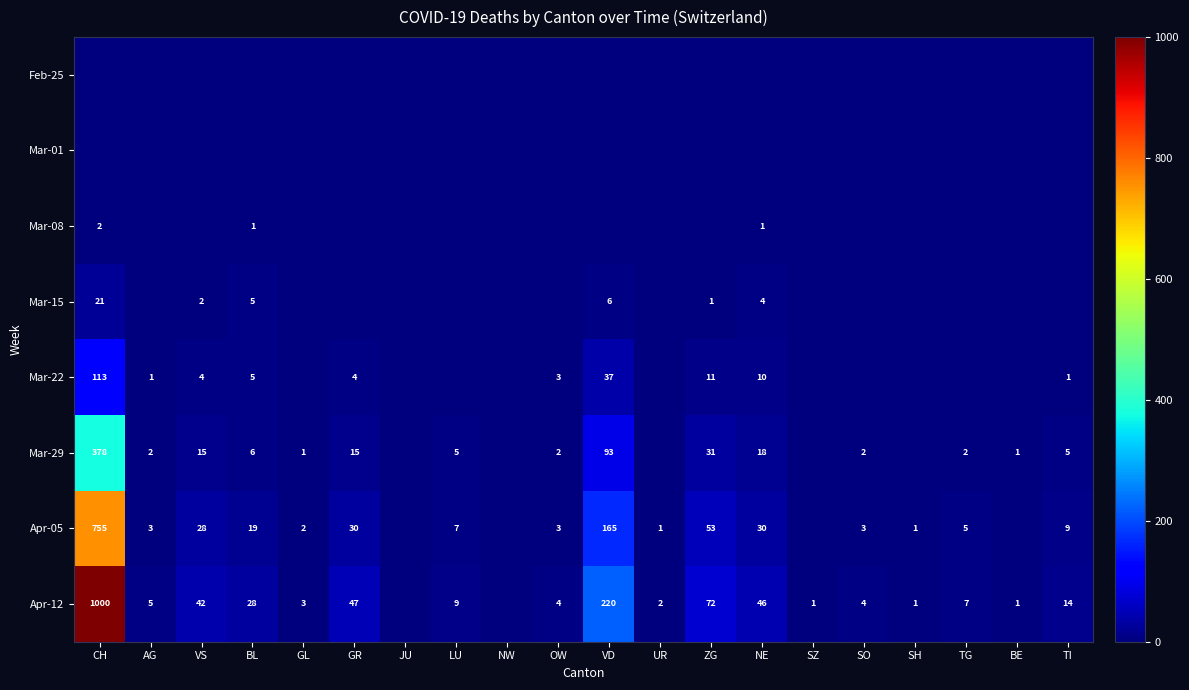

True or false: Apr-12 has a value of 2 at SH.

False